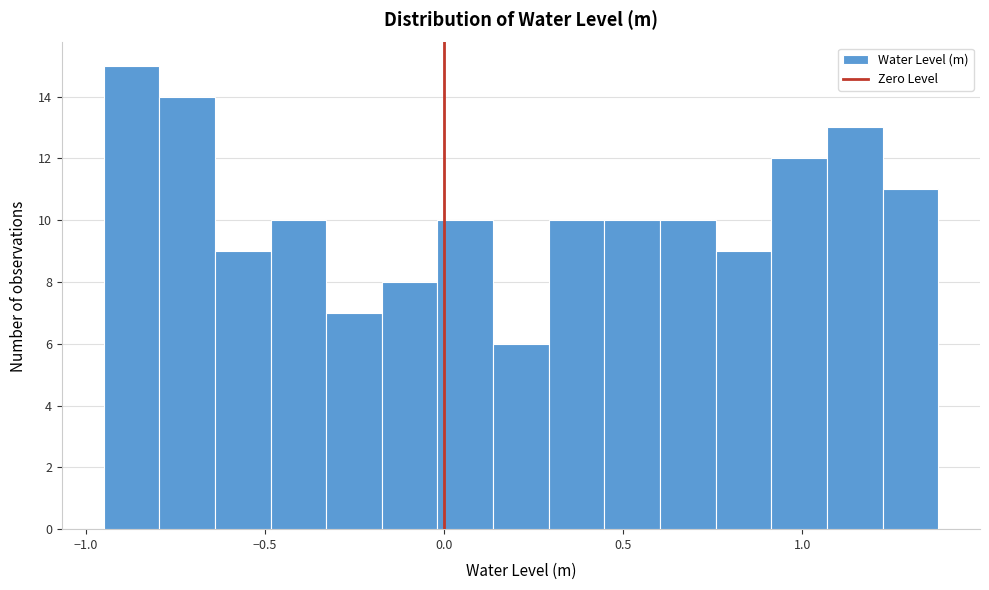

Around what value on the x-axis is the tallest bar? Give the approximate position of its centre, as read against the axis.

-0.85